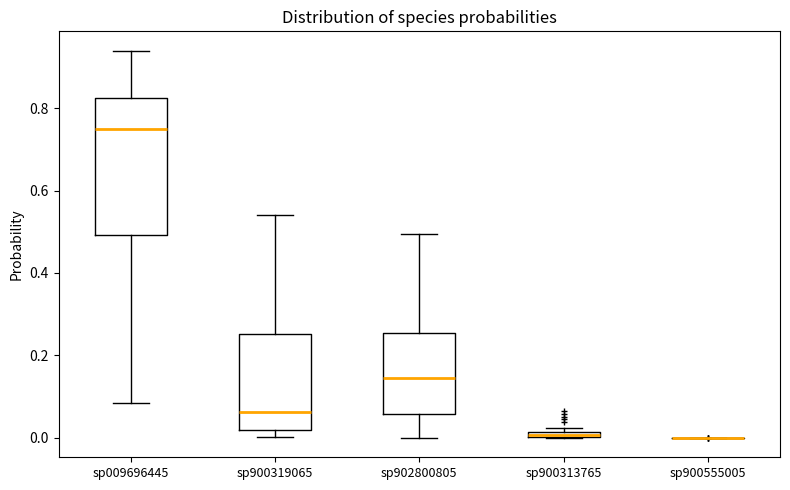

Comparing the boxes themselves (not the whiskers), which one is the tallest?

sp009696445